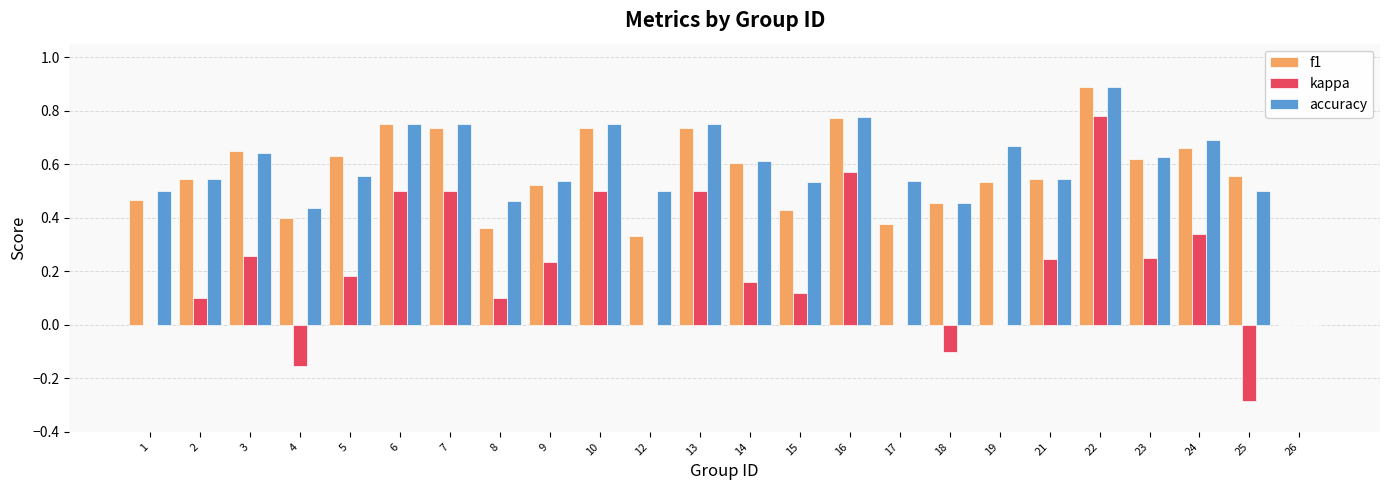

Is the value of f1 at 21 greater than the value of kappa at 18?

Yes